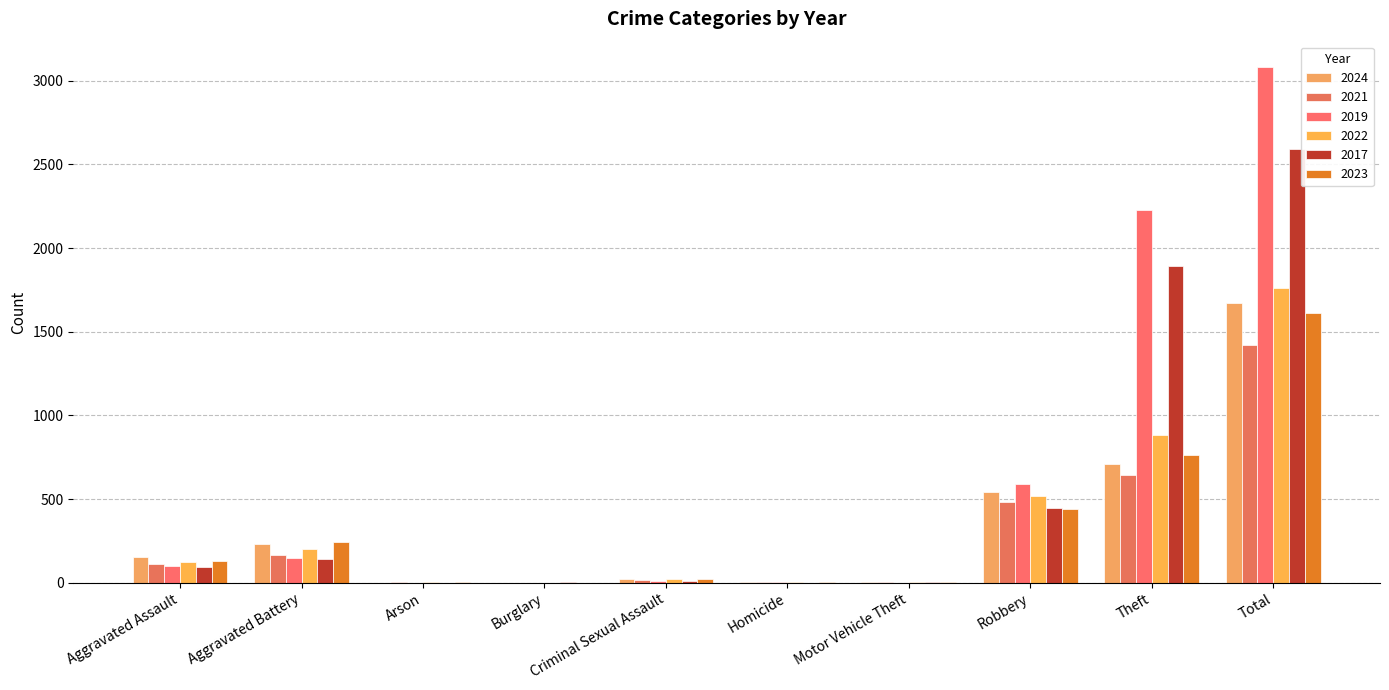

Between Theft and Homicide, which is larger?

Theft